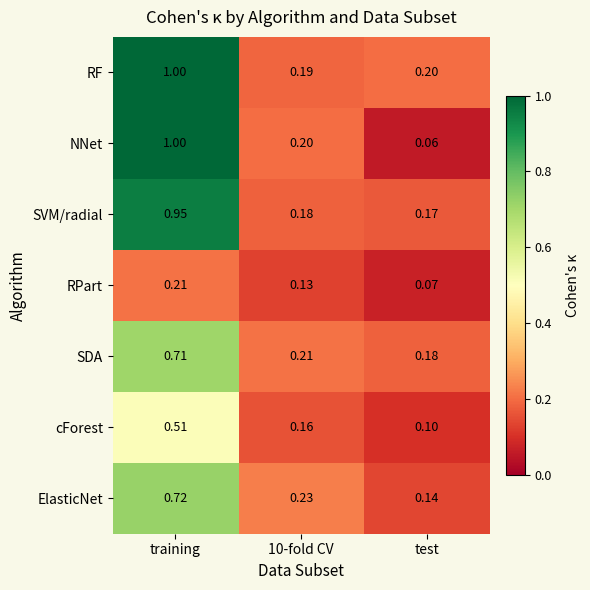

Between training and test, which series saw the biggest shift?

NNet